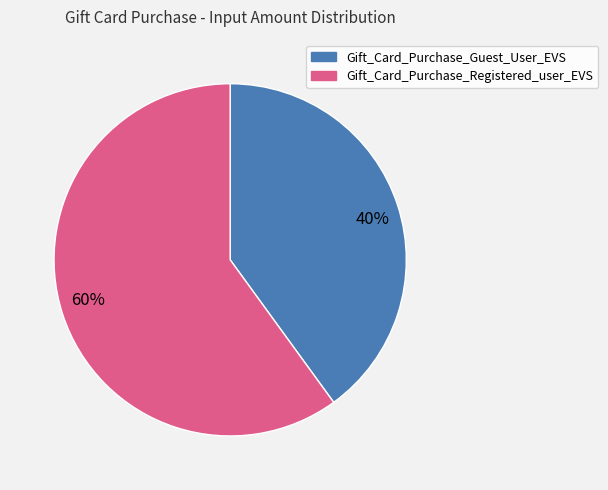

How many slices are in this pie chart?

2